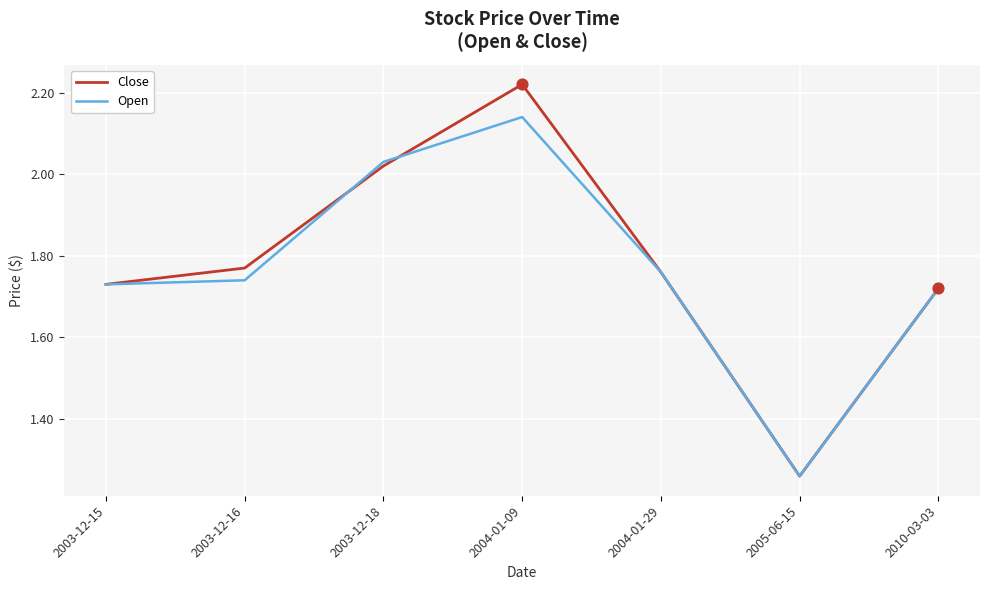

Which series has the widest spread of values?

Close